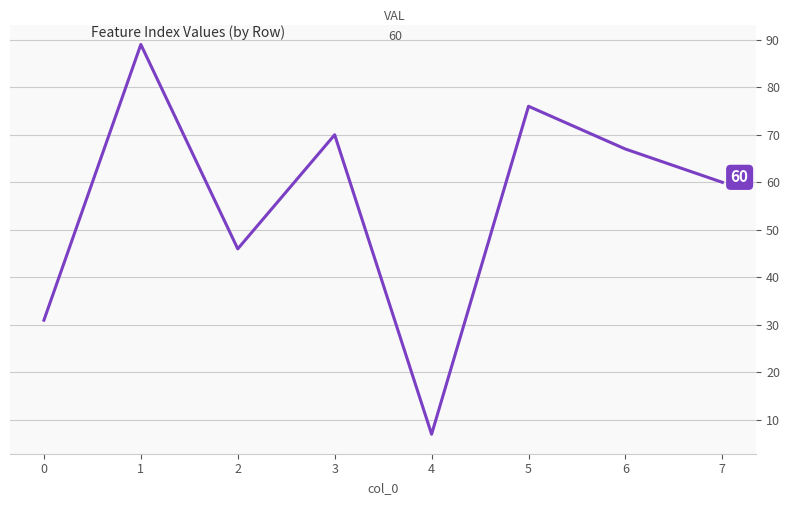

Between 0 and 5, which is larger?

5